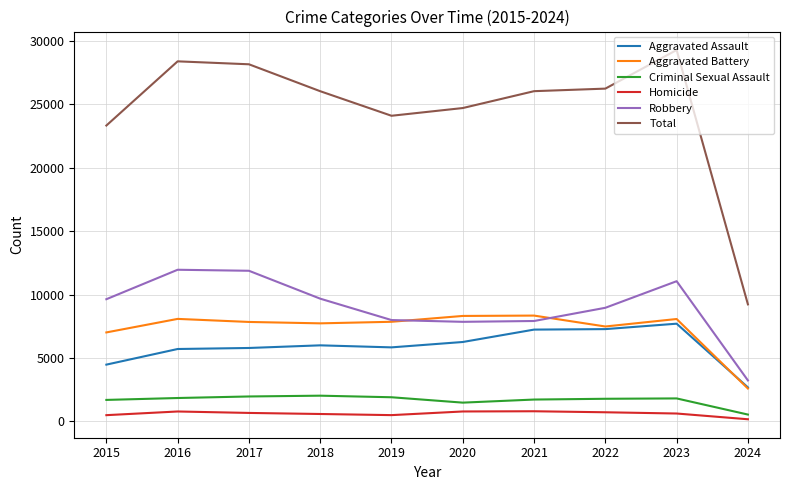

What value does the Criminal Sexual Assault series have at 2023?

1816